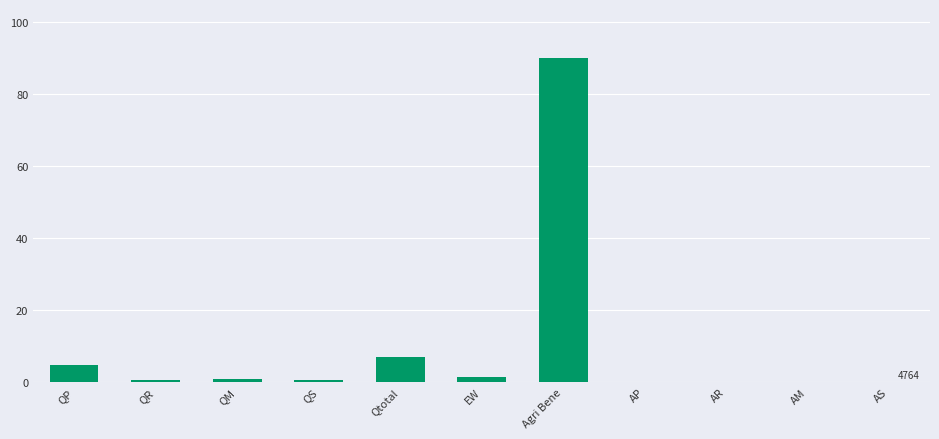

At which label is the value closest to 45?

Qtotal